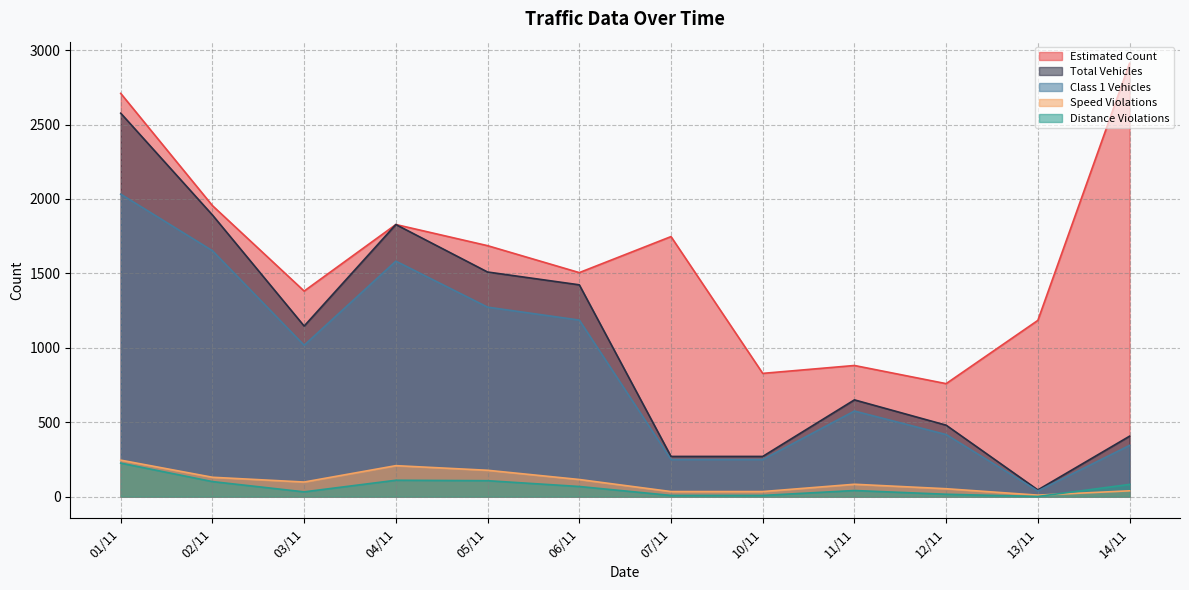

The value of Estimated Count at 07/11 is 1747. True or false?

True